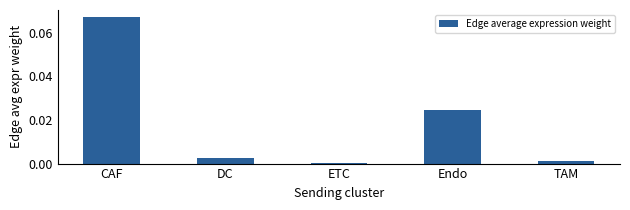

List the labels in order of value, largest first.

CAF, Endo, DC, TAM, ETC